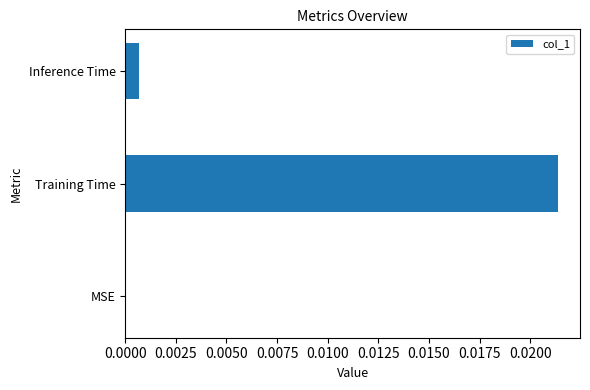

Between Training Time and MSE, which is larger?

Training Time